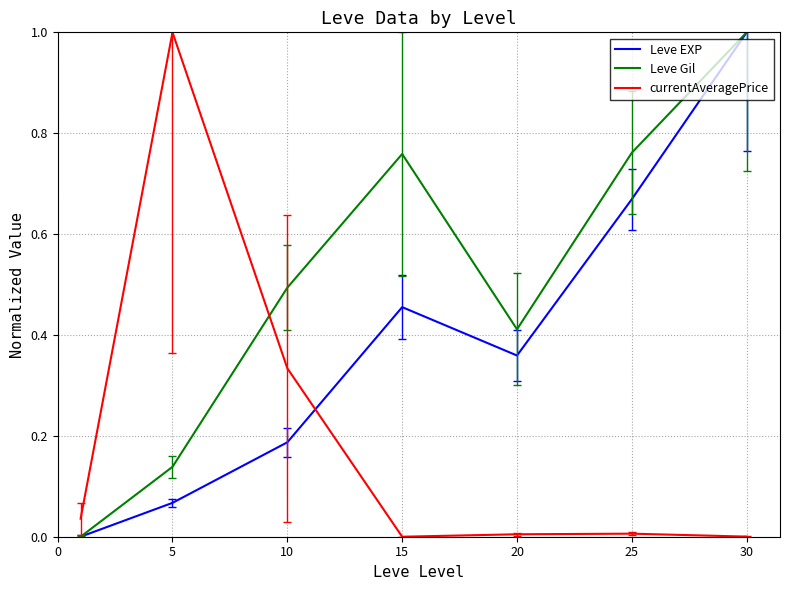

Rank the series by their average value, from highest to lowest.

Leve Gil, Leve EXP, currentAveragePrice